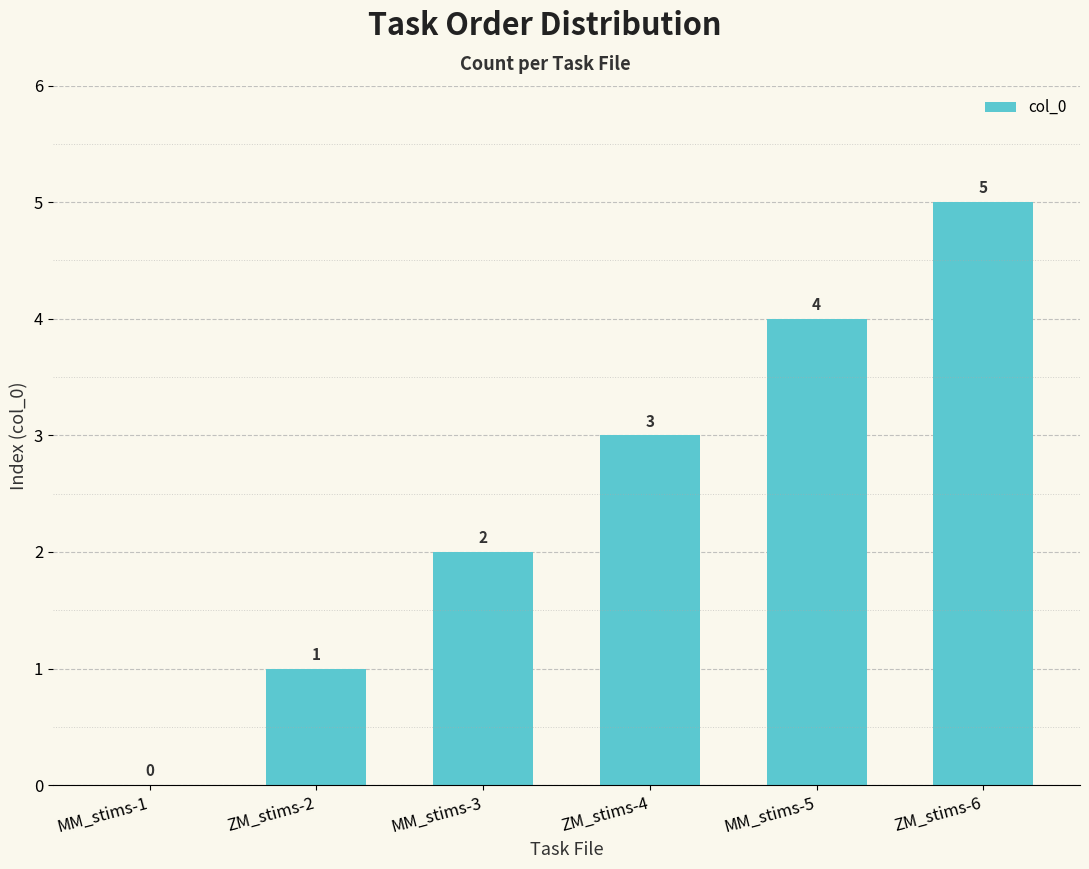

What is the sum of all values?

15